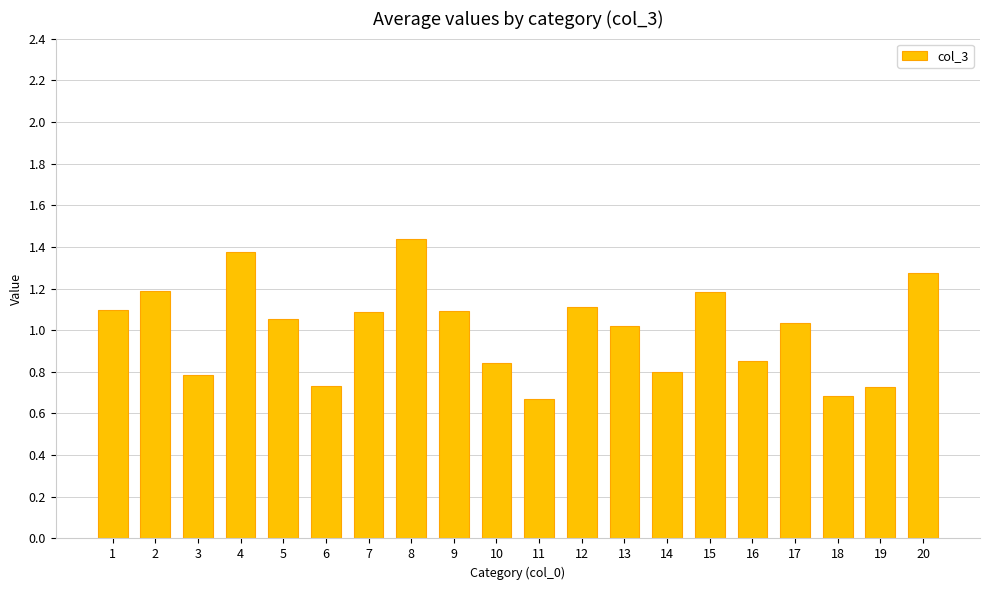

What is the difference between the values at 18 and 1?

0.4